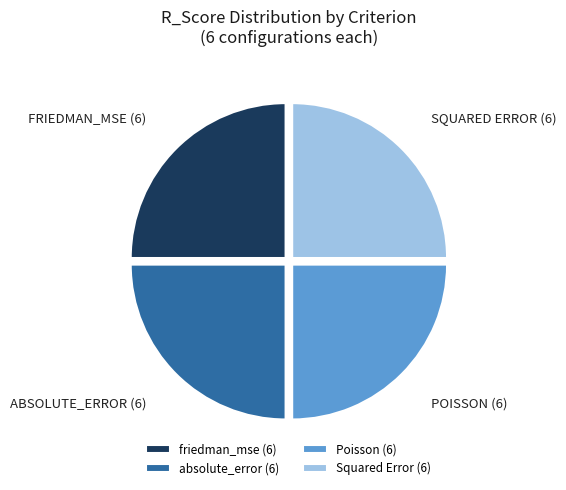

The absolute_error (6) slice represents 34% of the pie. True or false?

False